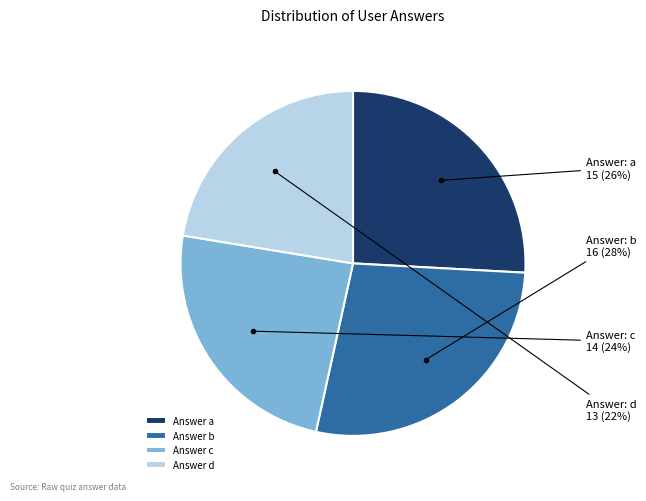

Approximately how many times larger is the value at Answer d compared to Answer b?

0.8